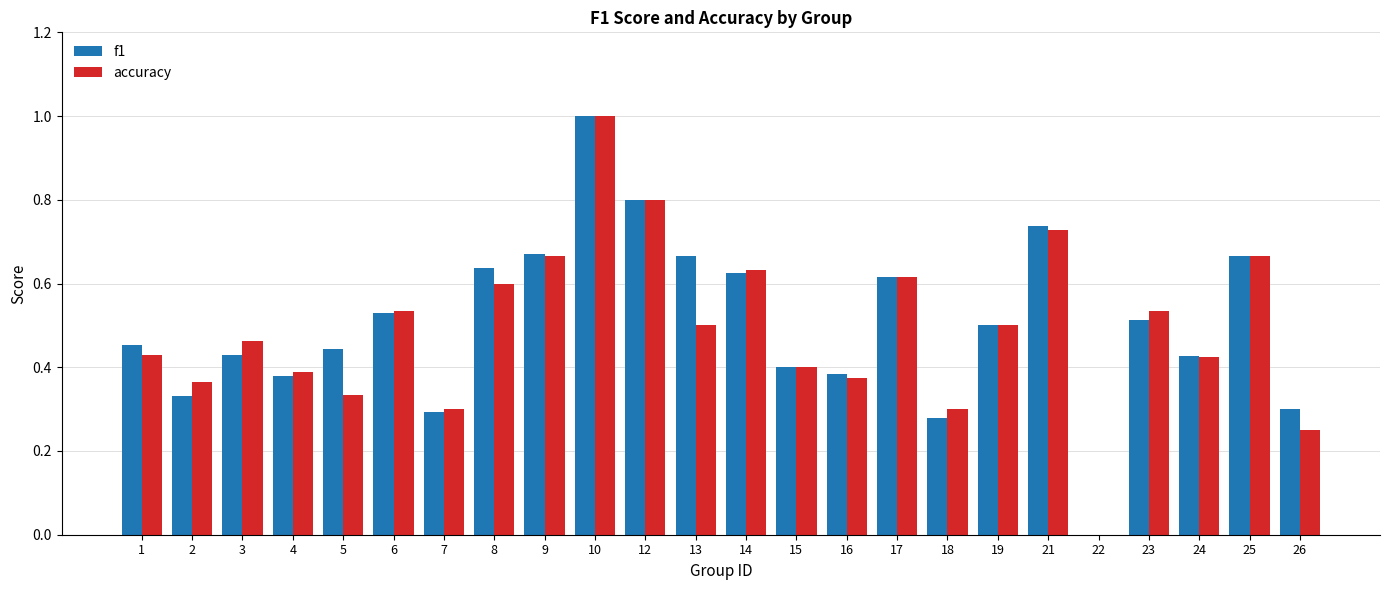

Is the value of accuracy at 1 greater than the value of f1 at 15?

Yes